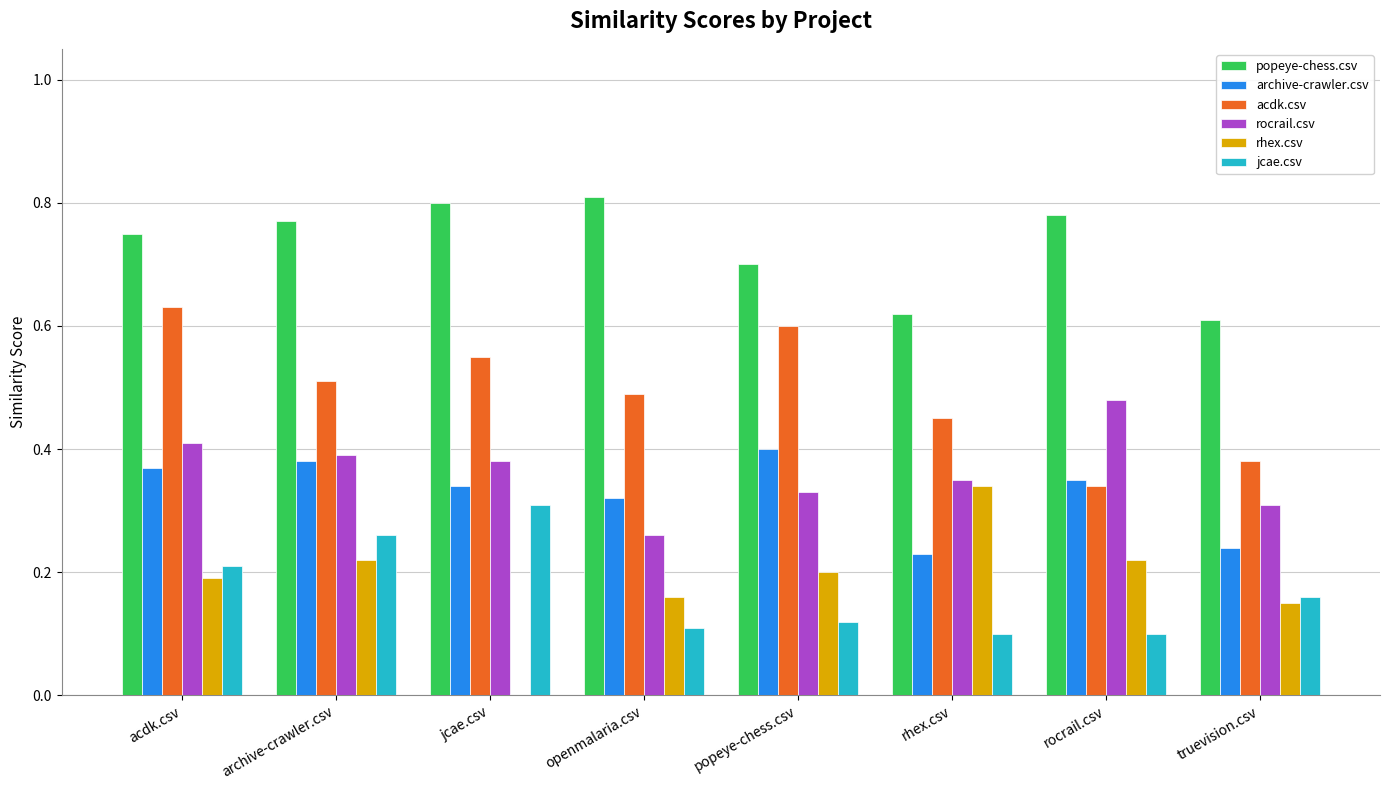

Is the value of rocrail.csv at rocrail.csv greater than the value of acdk.csv at popeye-chess.csv?

No